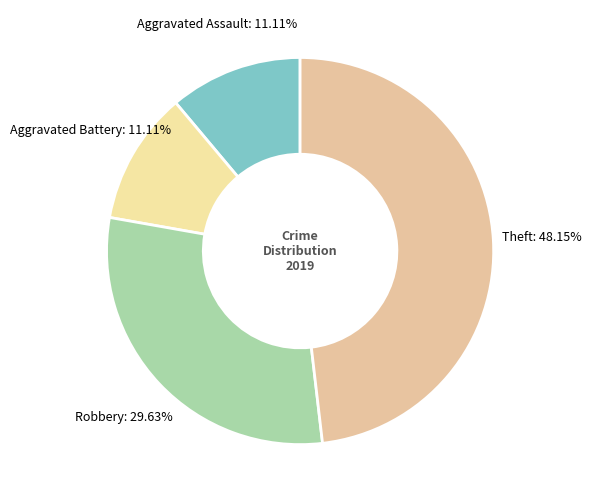

Is there a majority slice in this chart?

No